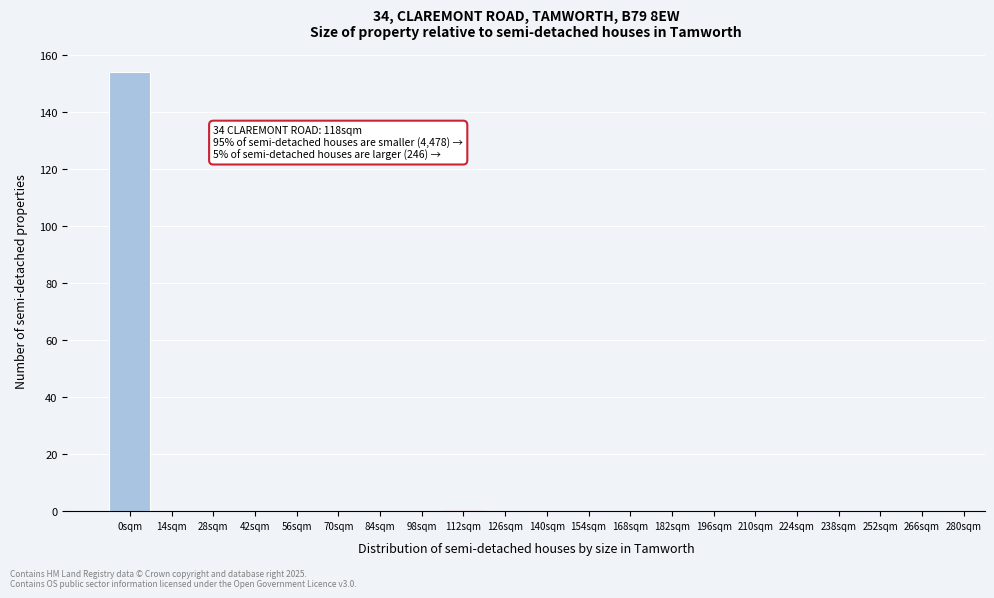

Reading left to right, what are all the values shown in this chart?

0sqm=154	14sqm=0	28sqm=0	42sqm=0	56sqm=0	70sqm=0	84sqm=0	98sqm=0	112sqm=0	126sqm=0	140sqm=0	154sqm=0	168sqm=0	182sqm=0	196sqm=0	210sqm=0	224sqm=0	238sqm=0	252sqm=0	266sqm=0	280sqm=0